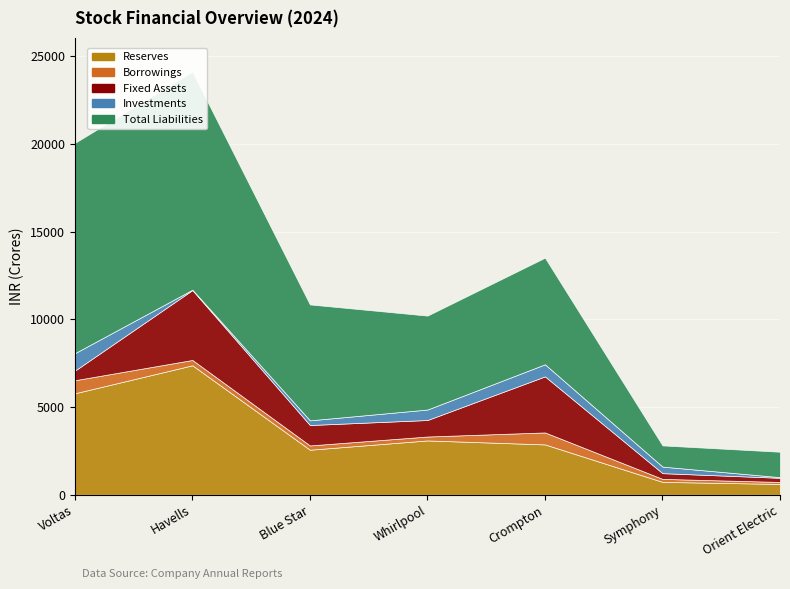

Is it true that Borrowings equals 348 at Blue Star?

False